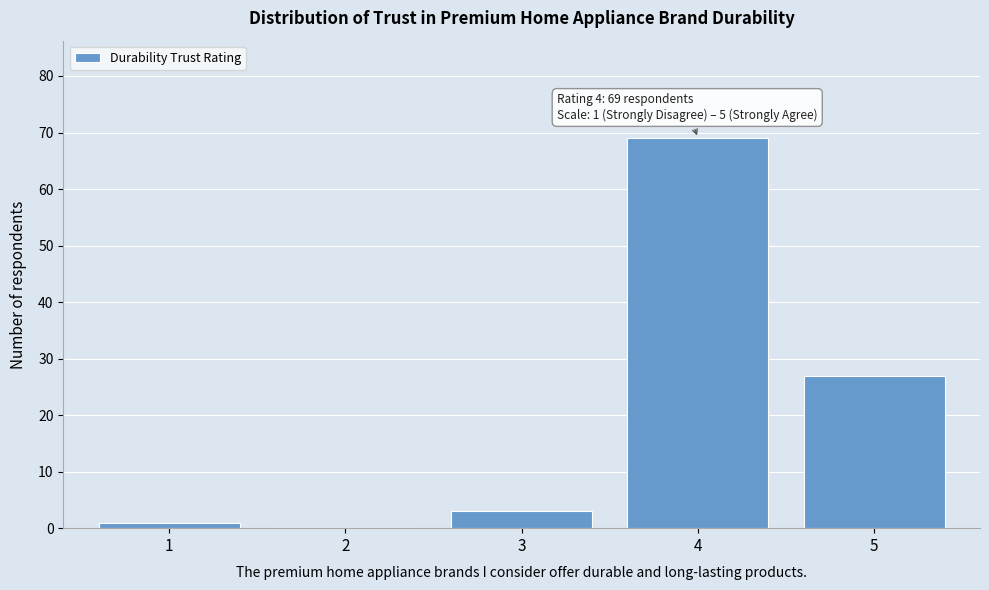

Which range on the x-axis has the tallest bar?

3.5 to 4.5